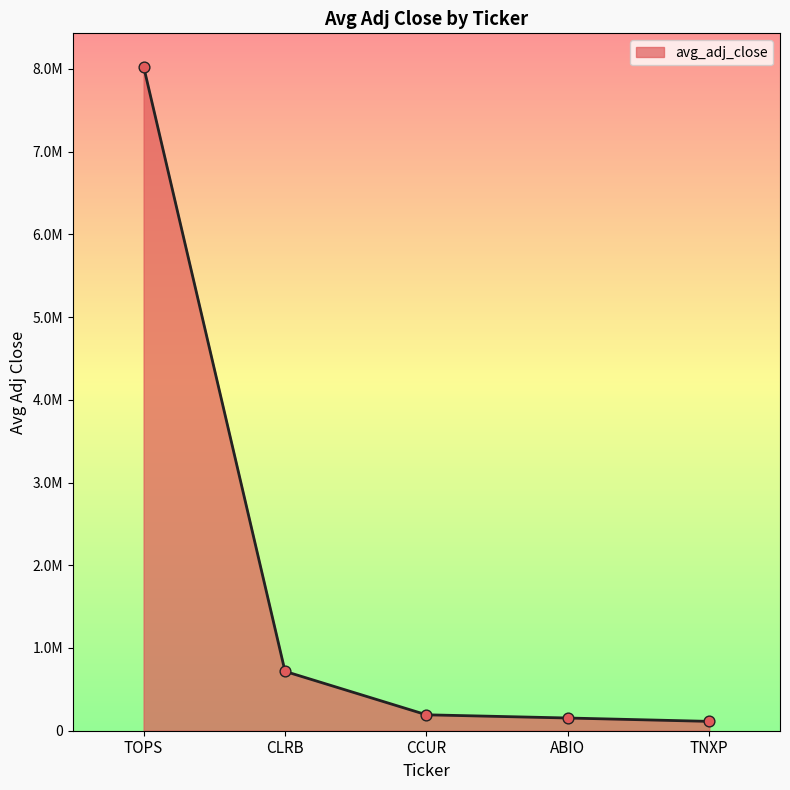

Which has a higher value, ABIO or CCUR?

CCUR